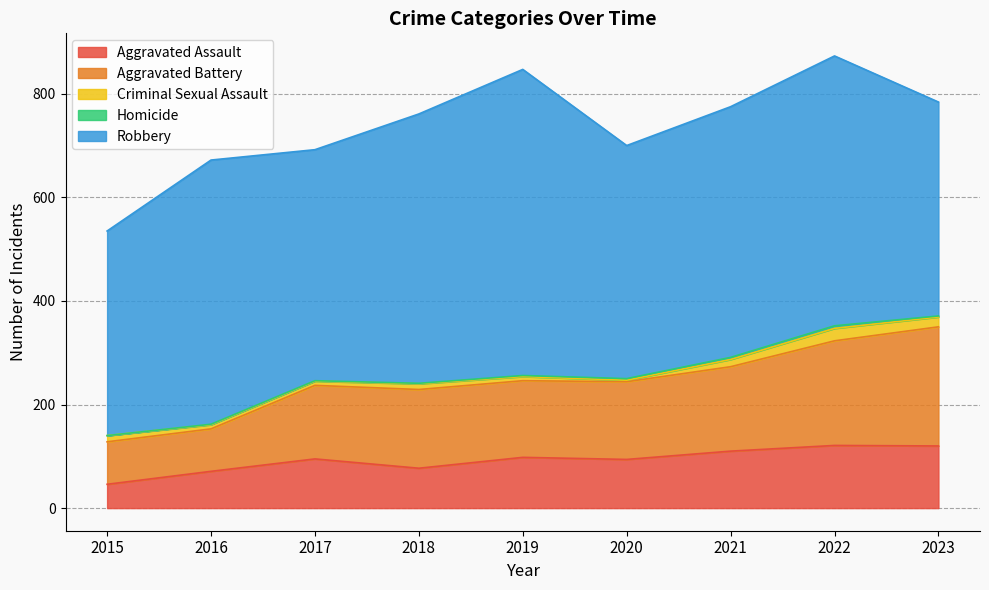

Which has a higher value, 2020 or 2021?

2021